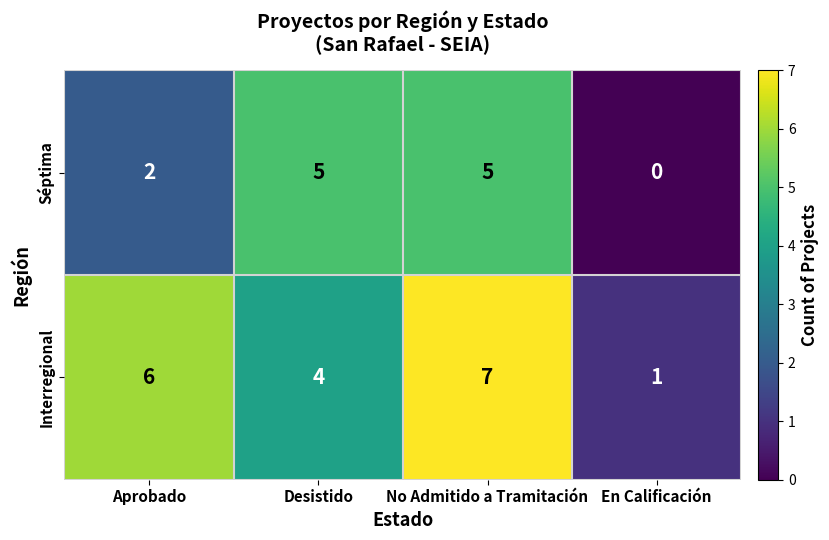

Reading right to left, what are all the values shown in this chart?

Séptima: 0	5	5	2
Interregional: 1	7	4	6